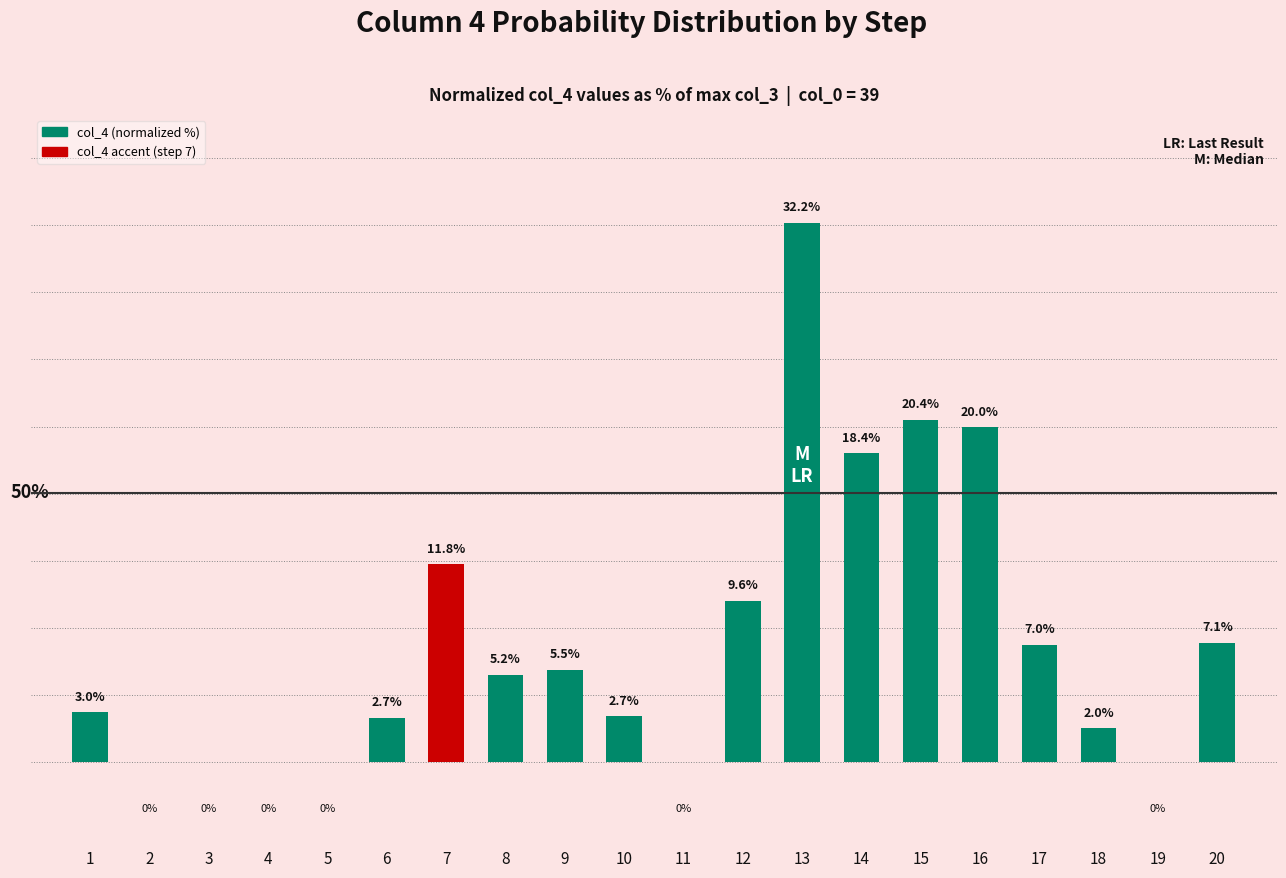

What is the sum of the values at 10 and 18?

4.8